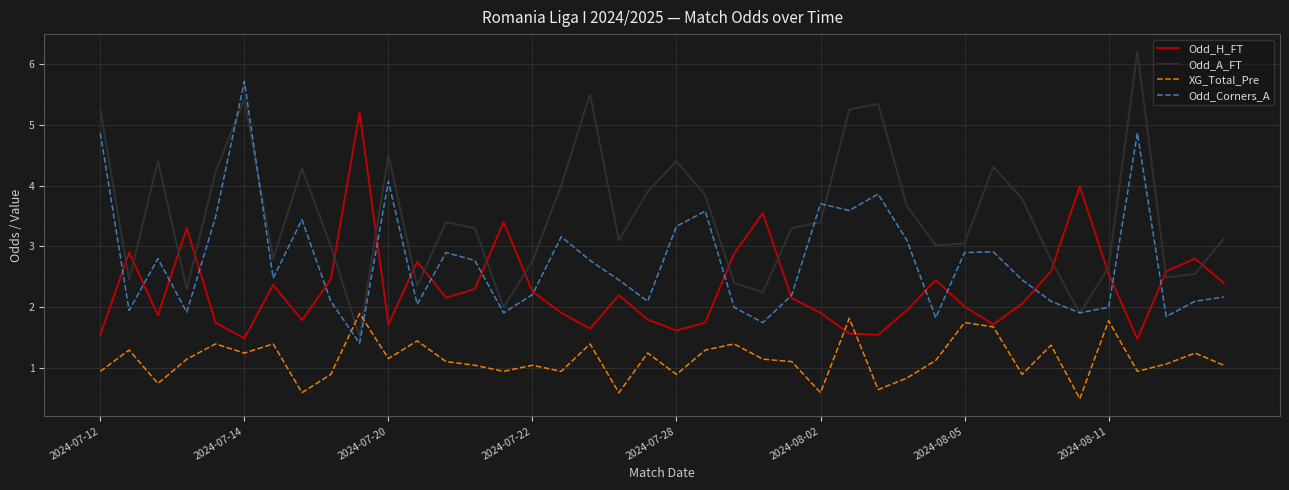

List the series in order of their peak value, lowest first.

XG_Total_Pre, Odd_H_FT, Odd_Corners_A, Odd_A_FT